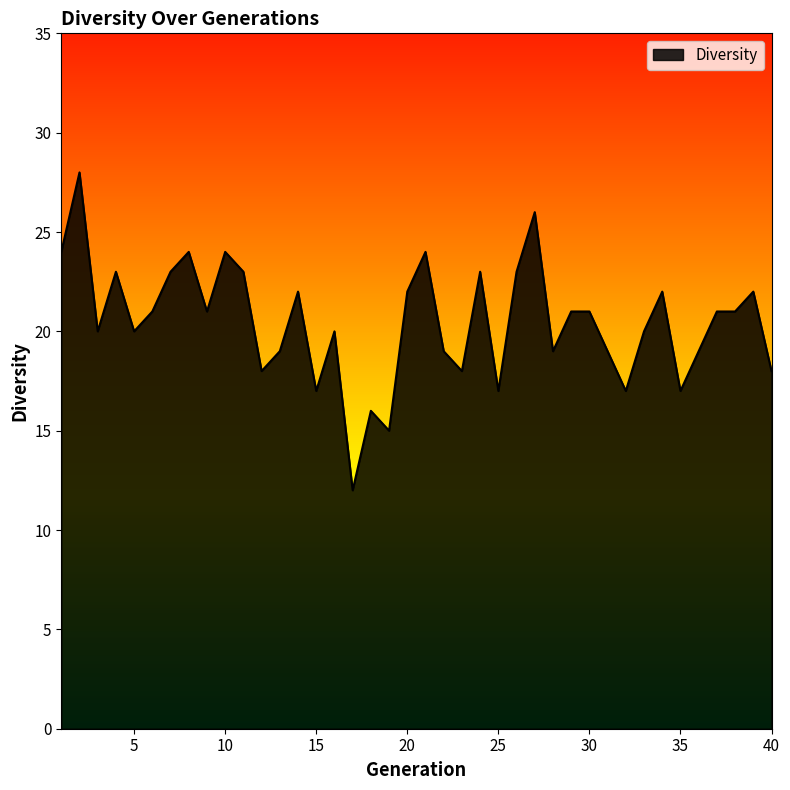

Reading left to right, transcribe all the data shown in this chart.

24	28	20	23	20	21	23	24	21	24	23	18	19	22	17	20	12	16	15	22	24	19	18	23	17	23	26	19	21	21	19	17	20	22	17	19	21	21	22	18